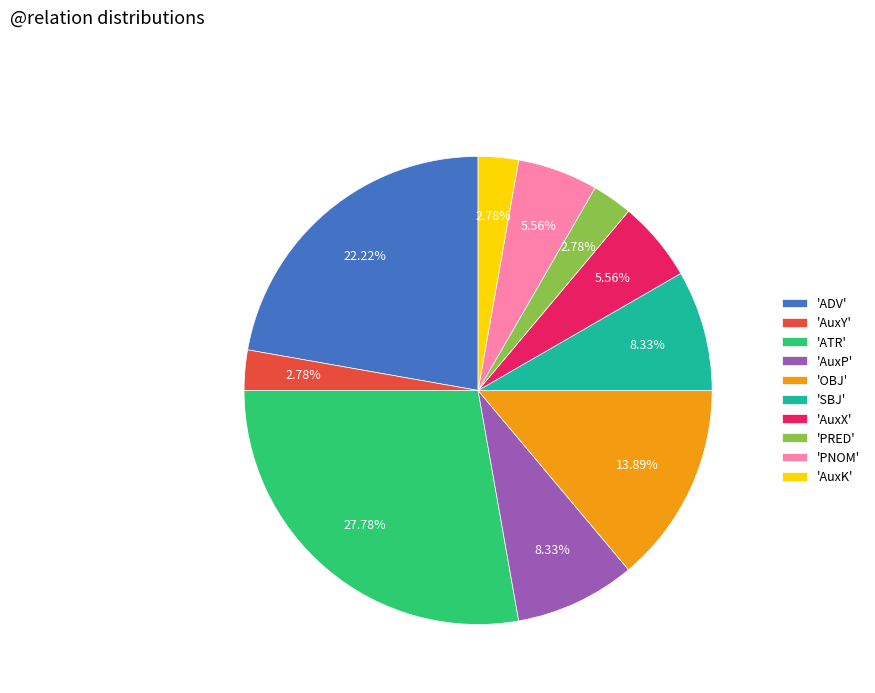

Do 'ATR' and 'AuxK' together represent more than half of the pie?

No